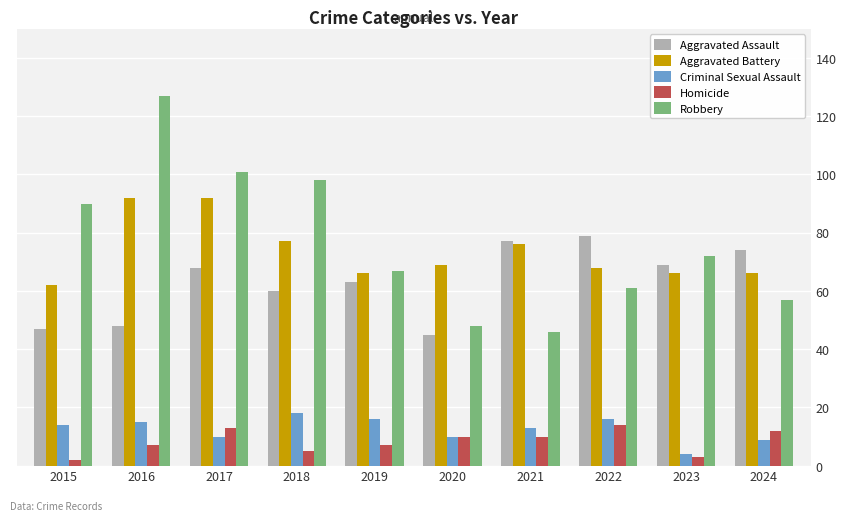

At how many categories does at least one series exceed 112?

1